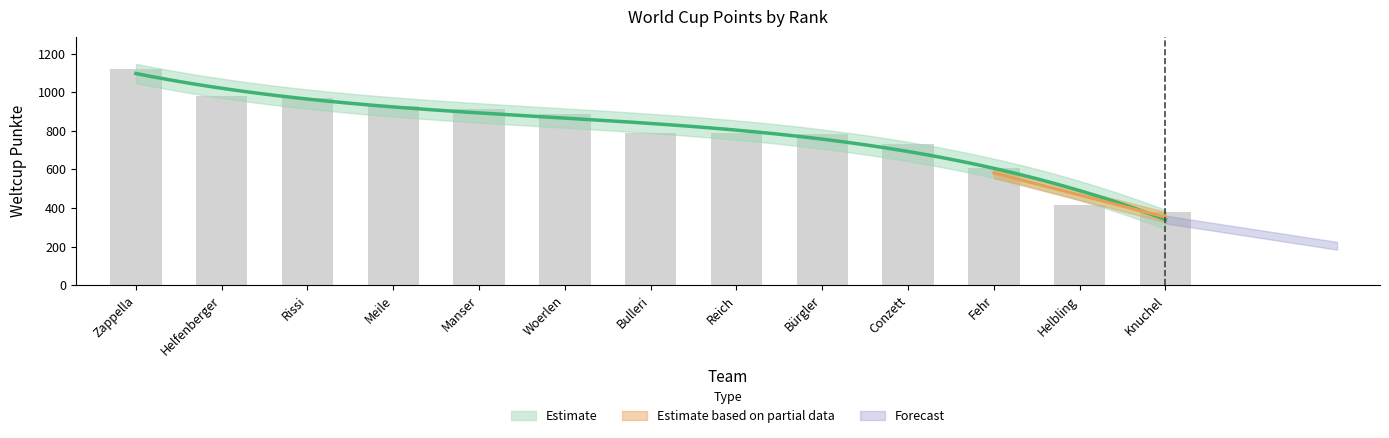

Rank the categories by value from highest to lowest.

Zappella, Helfenberger, Rissi, Meile, Manser, Woerlen, Bulleri, Reich, Bürgler, Conzett, Fehr, Helbling, Knuchel